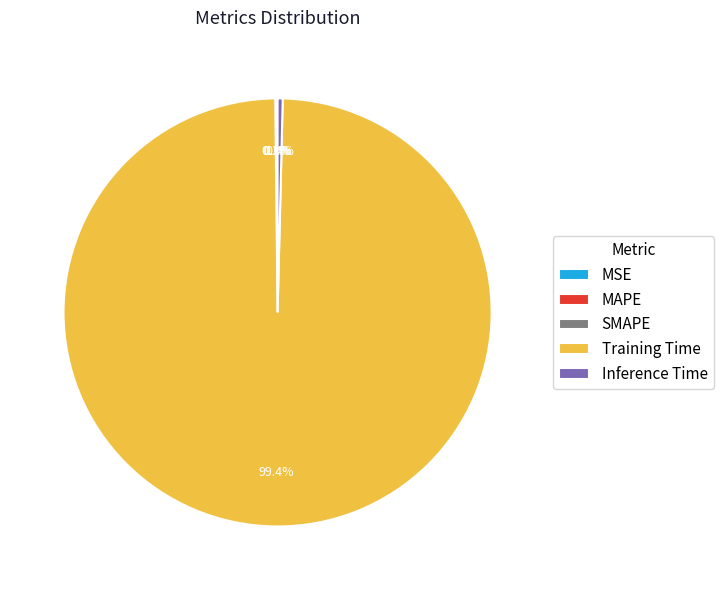

What is the largest slice in the pie chart?

Training Time